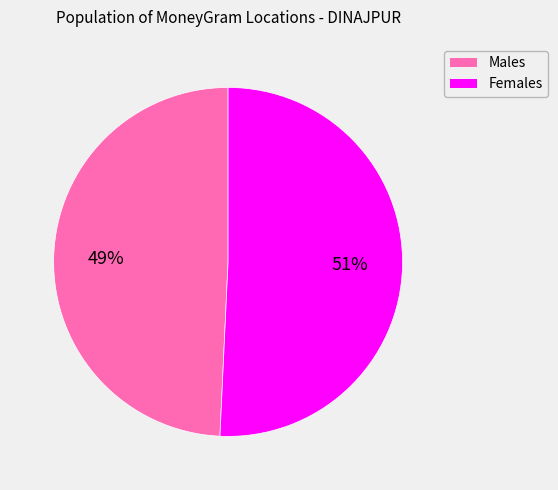

How many slices are in this pie chart?

2